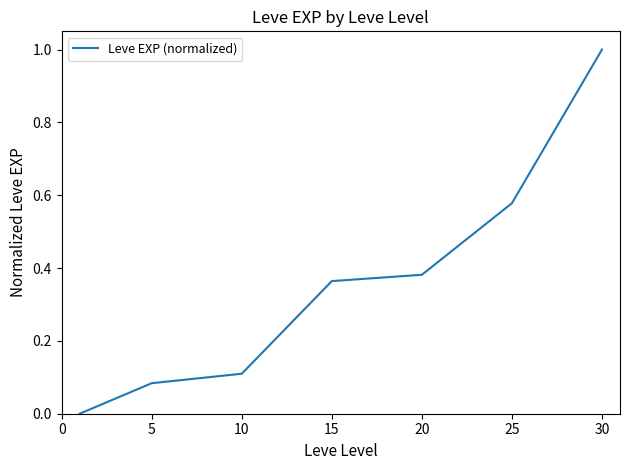

How many positive values are there?

6